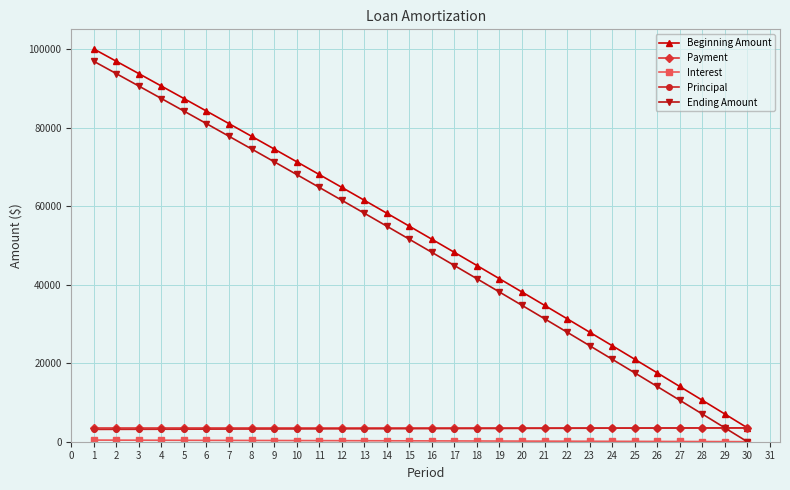

Read the Principal value at 18.

3366.0